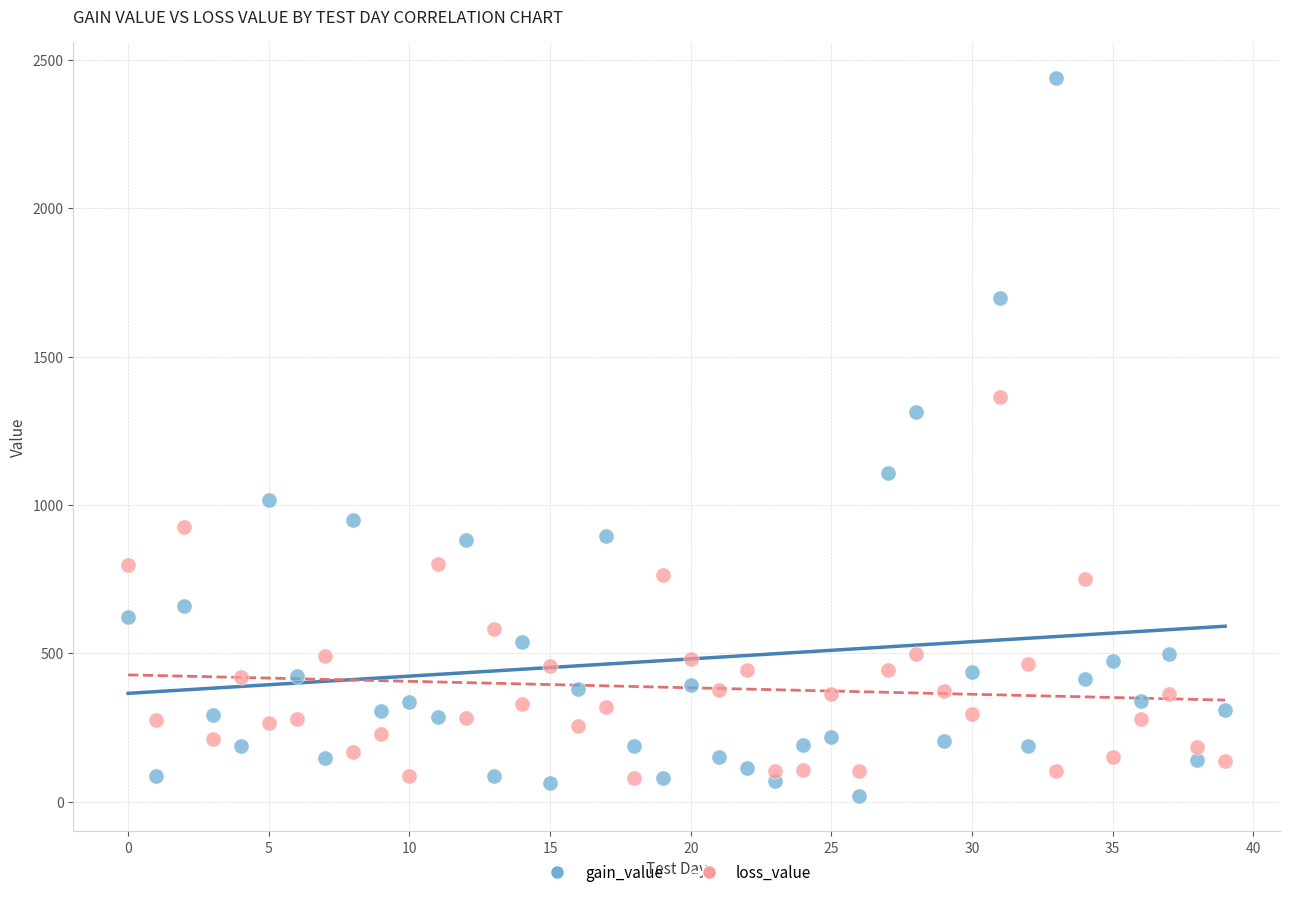

What are all the series names shown in the legend?

gain_value, loss_value